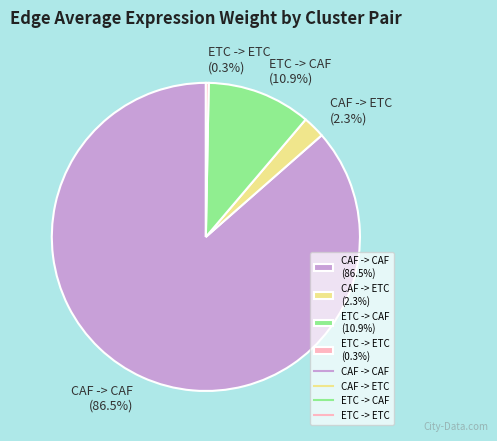

Which category has the biggest portion of the pie?

CAF -> CAF